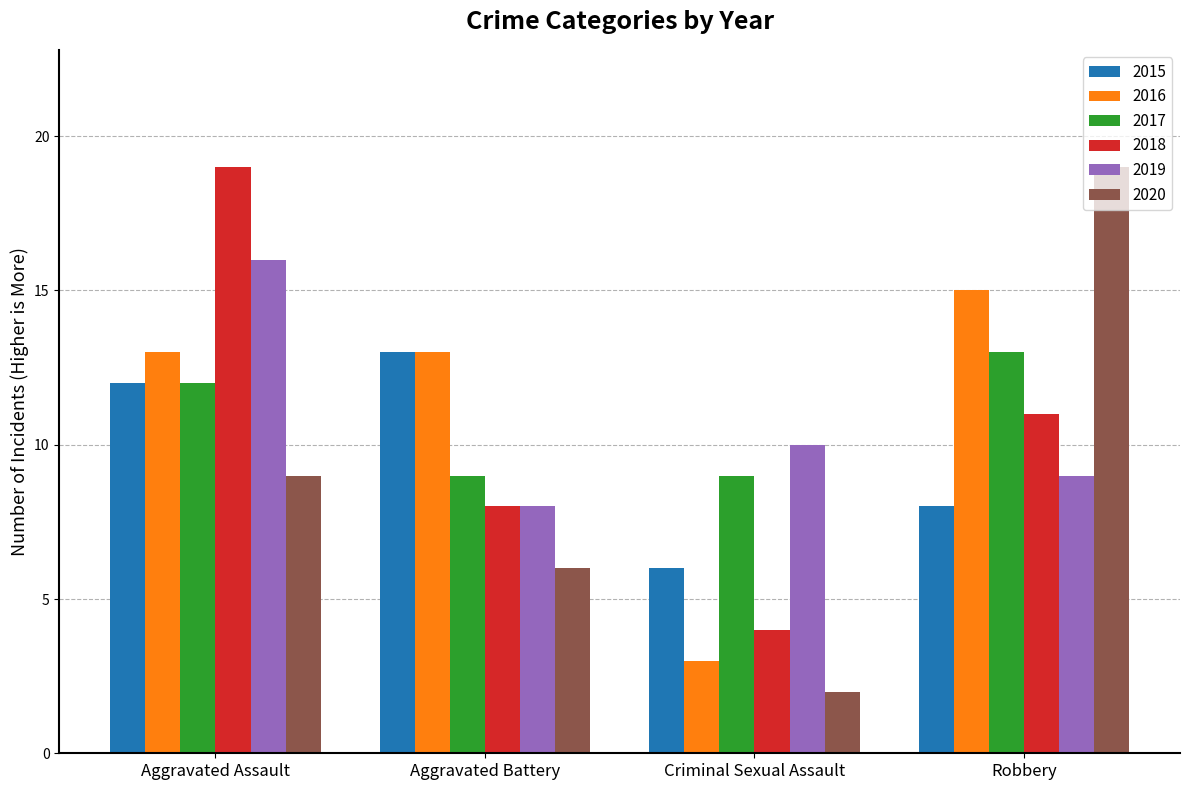

What is the sum of the 2017 values at Aggravated Battery and Robbery?

22